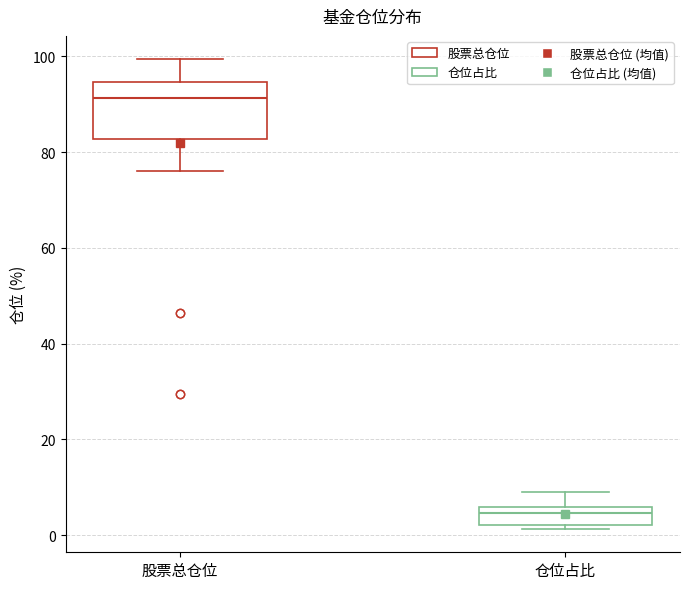

Where is the upper edge of the box for 股票总仓位 on the y-axis? The values are not printed on the chart, so give them approximately, as read against the axis.

94